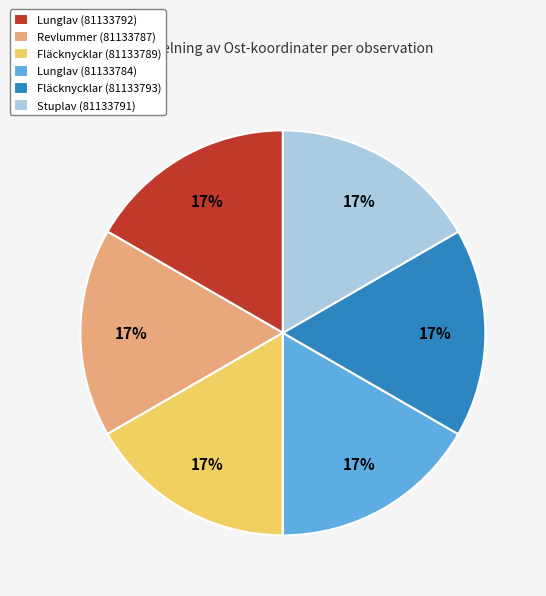

Combined, do Revlummer (81133787) and Lunglav (81133792) account for over 50%?

No